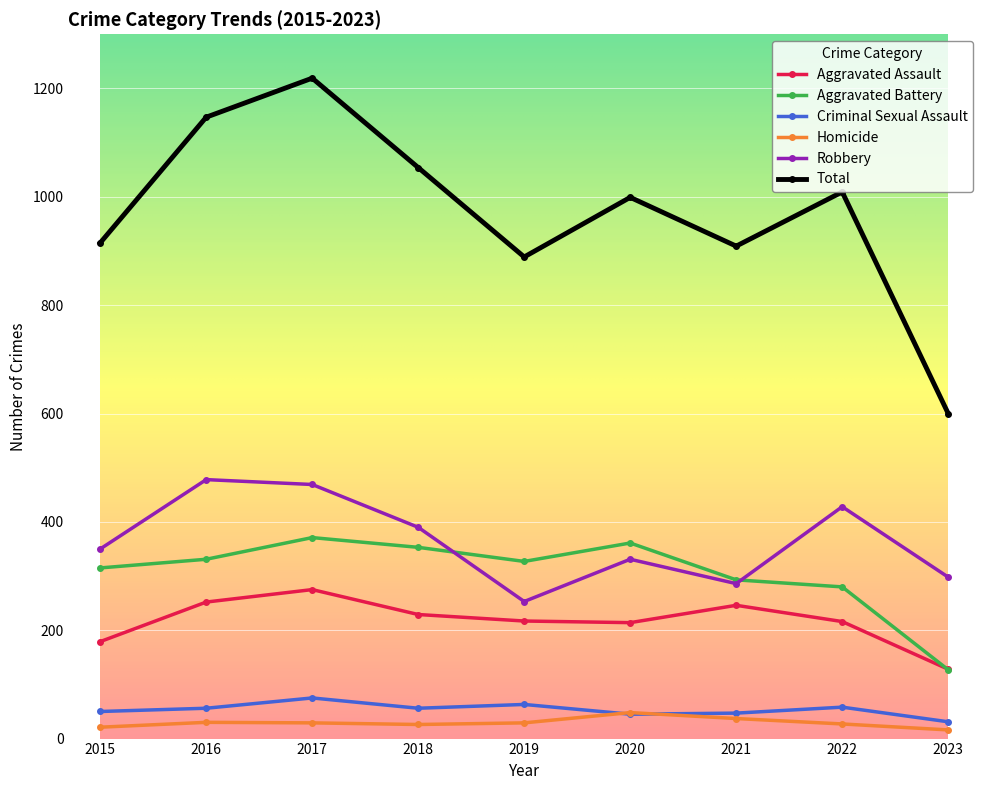

What is the difference between the highest and lowest values at 2016?

1117